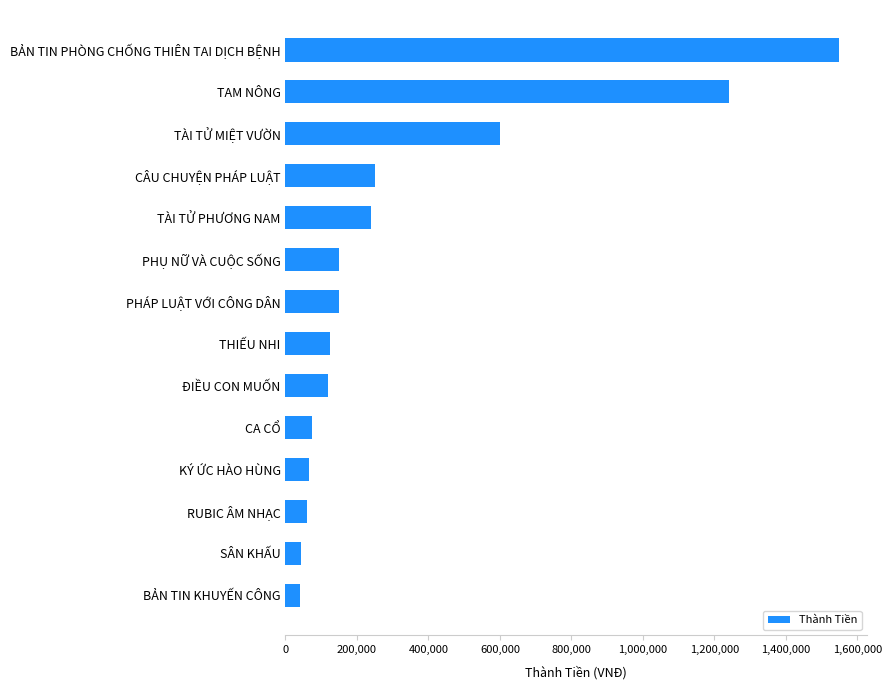

What is the difference between the values at PHÁP LUẬT VỚI CÔNG DÂN and RUBIC ÂM NHẠC?

90000